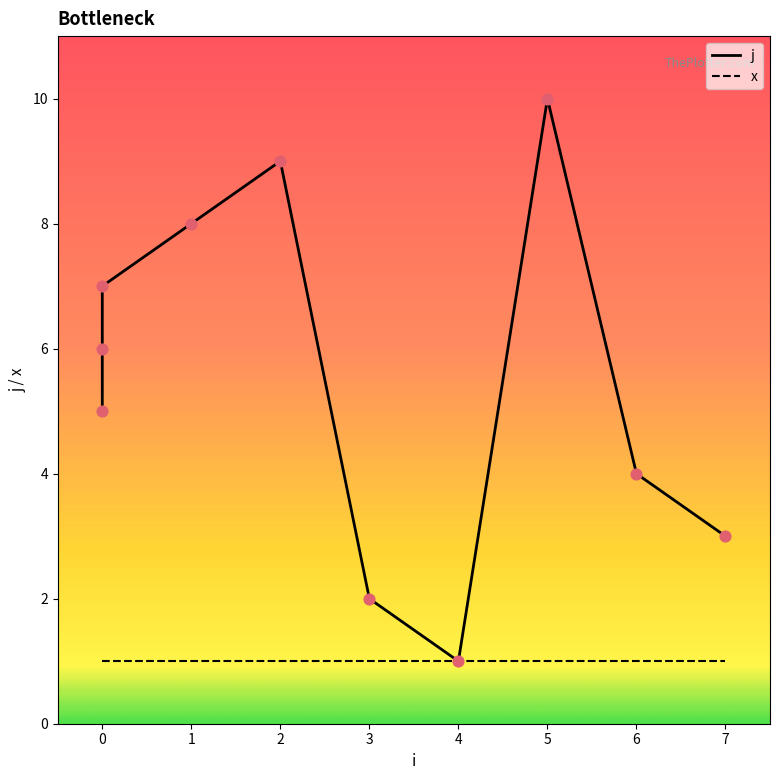

Which series has the largest total across all categories?

j